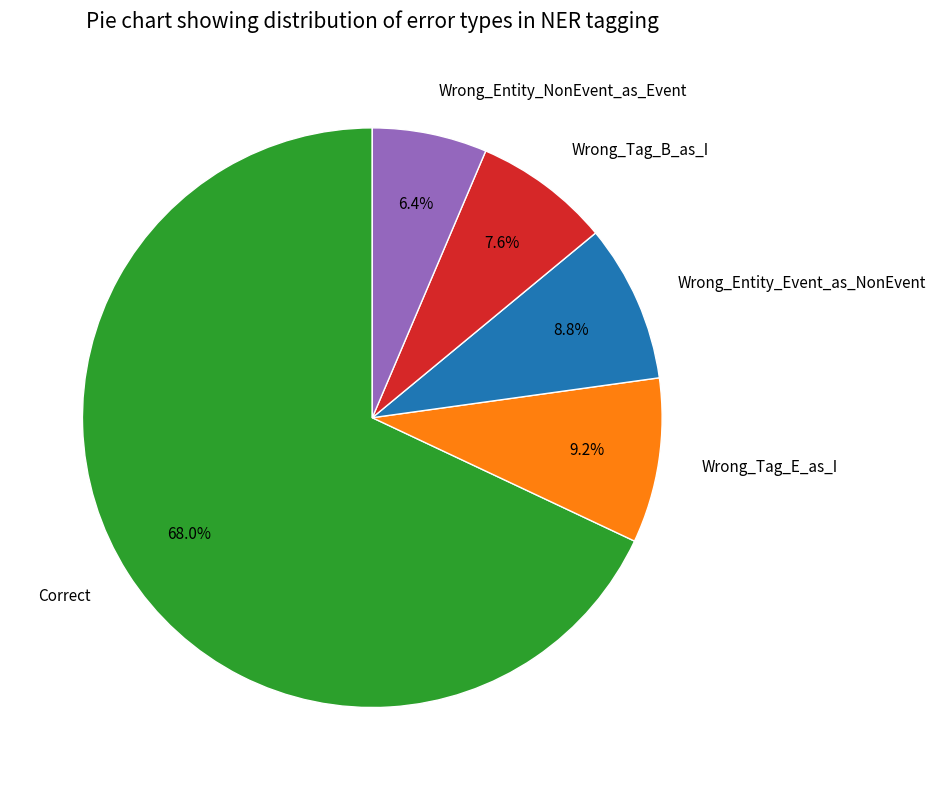

To the nearest percent, what is the average slice percentage?

20%